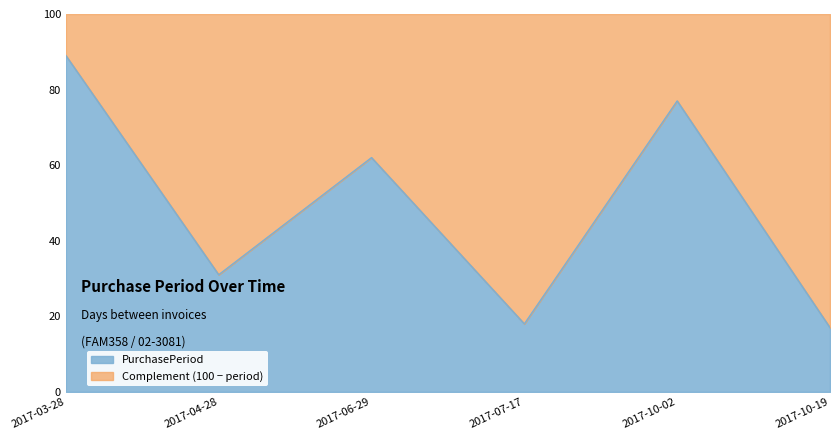

How many lines are shown in the chart?

1